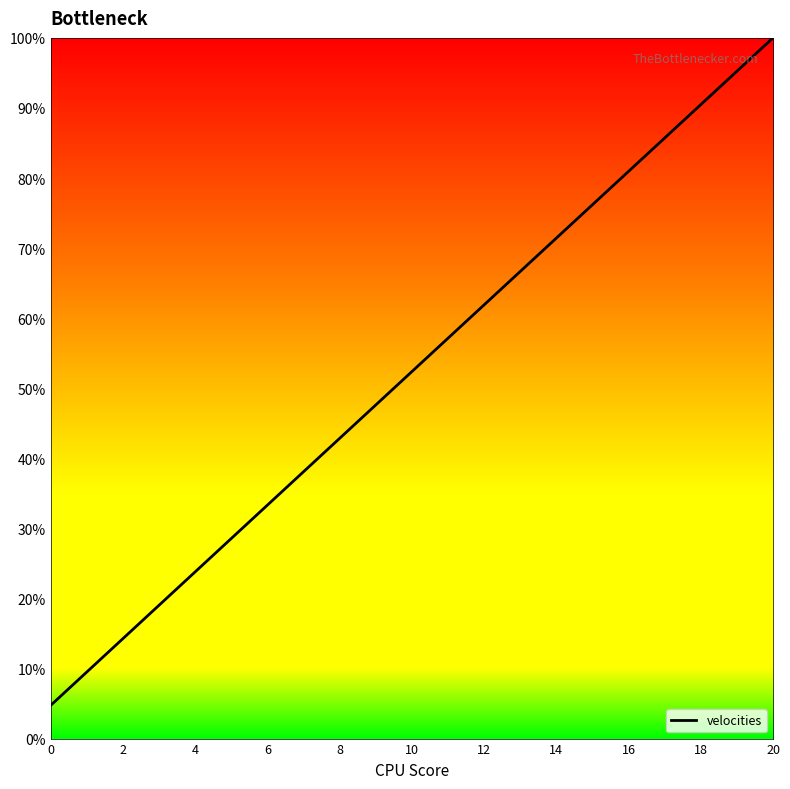

What is the maximum value shown in the chart?

100.0